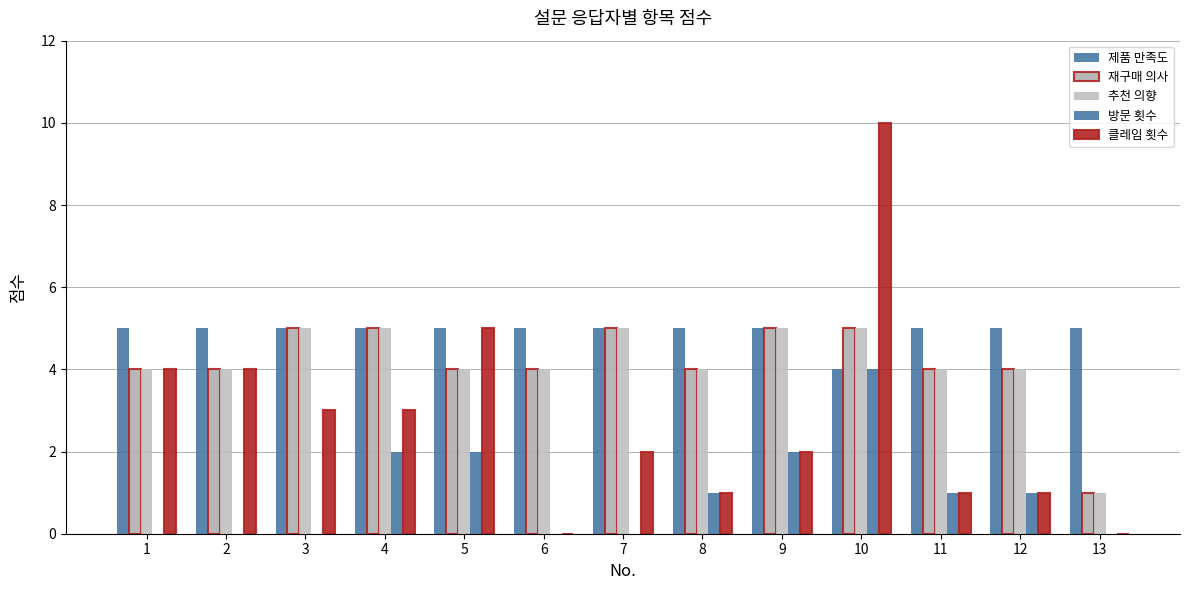

Does the chart contain stacked bars?

No